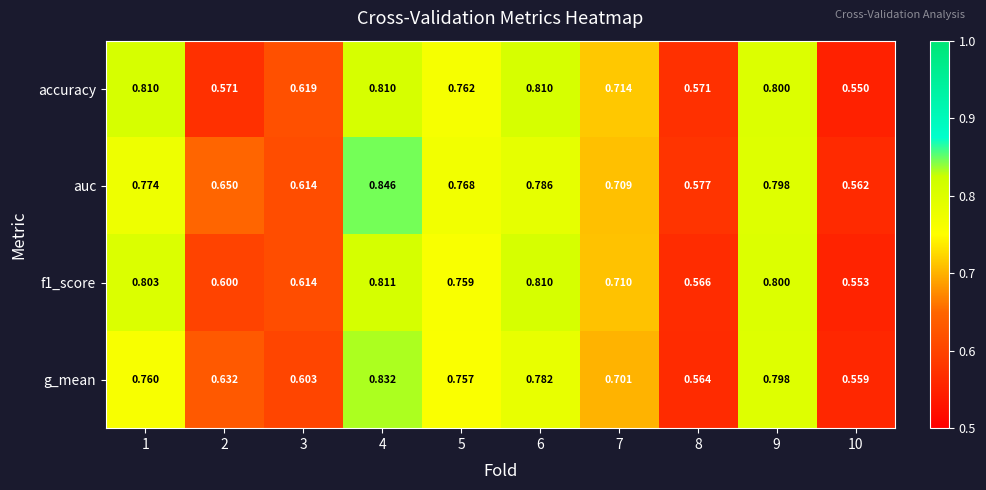

Count the number of data series in this chart.

4